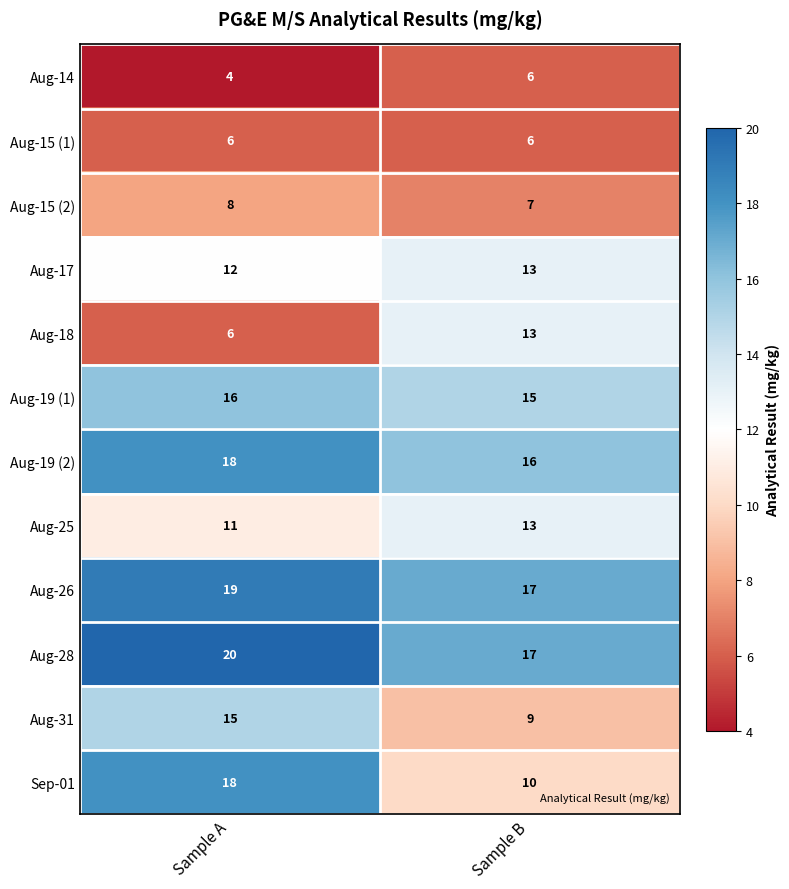

What is the minimum value shown in the chart?

4